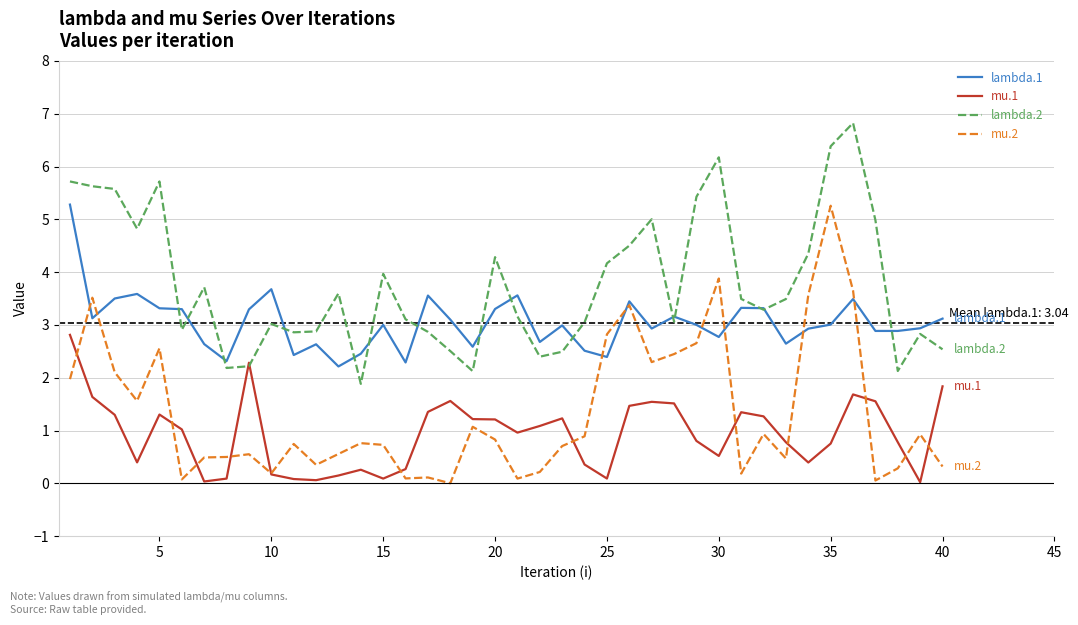

What is the maximum value for lambda.1?

5.3